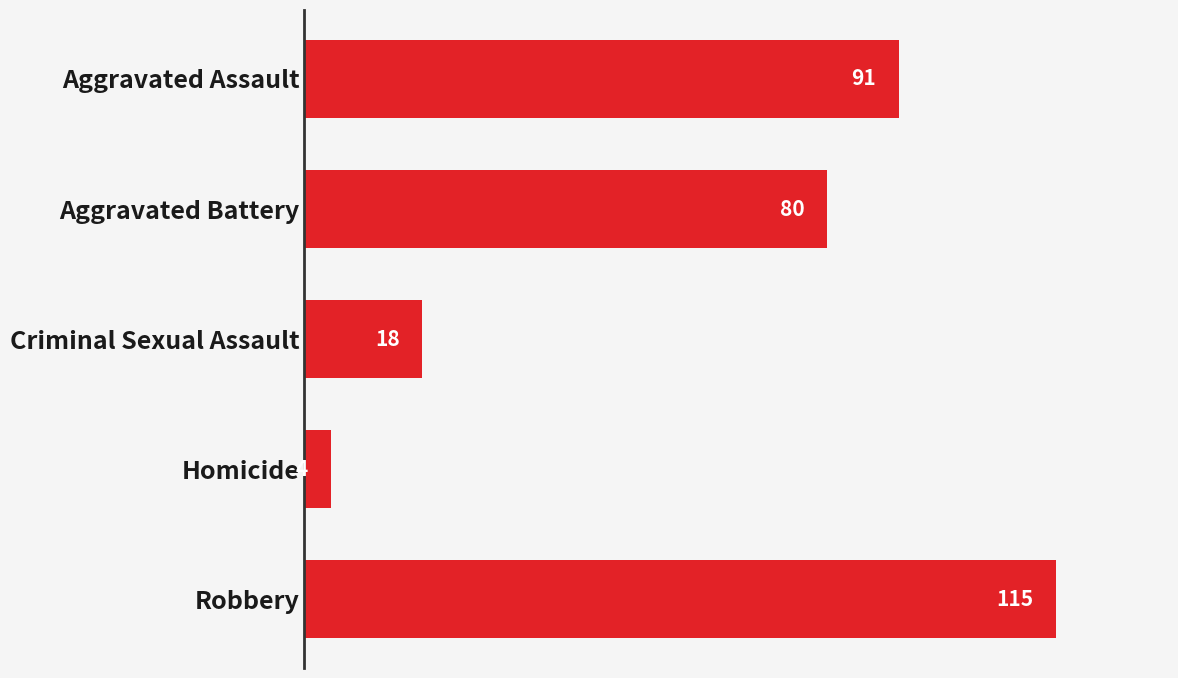

What is the change in value from Aggravated Assault to Robbery?

+24